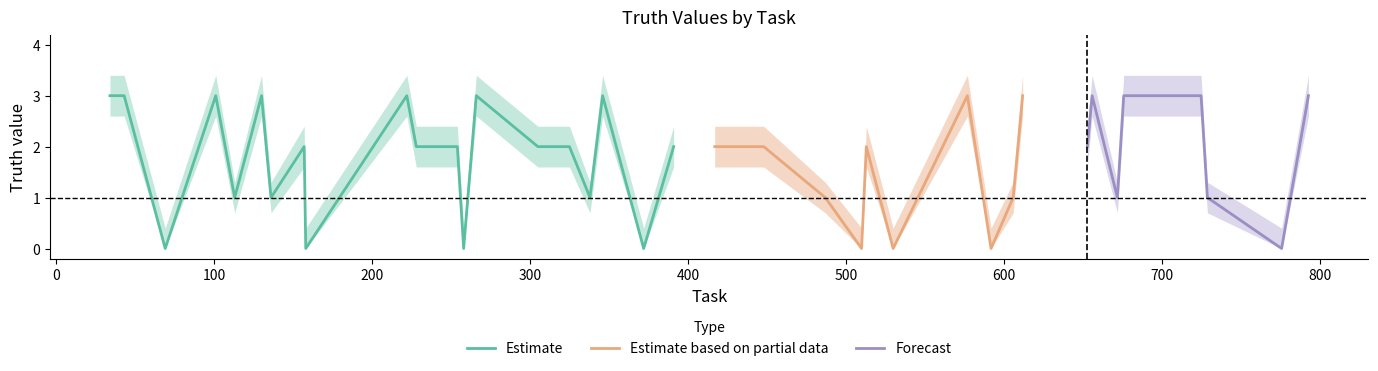

True or false: the data shows 2 at 729.

False